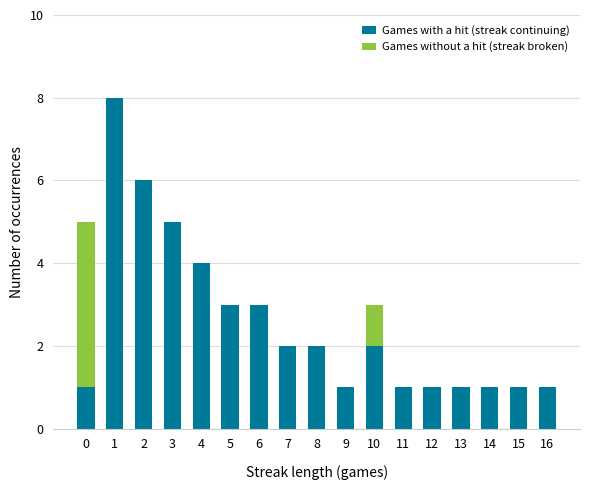

True or false: Games with a hit (streak continuing) has a value of 4 at 4.

True